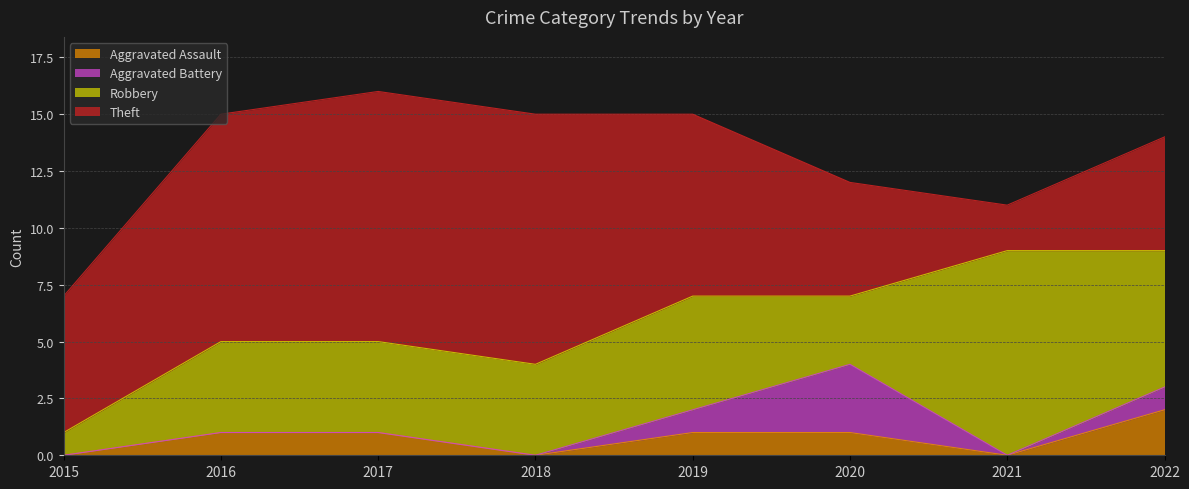

The value of Aggravated Assault at 2017 is 1. True or false?

True